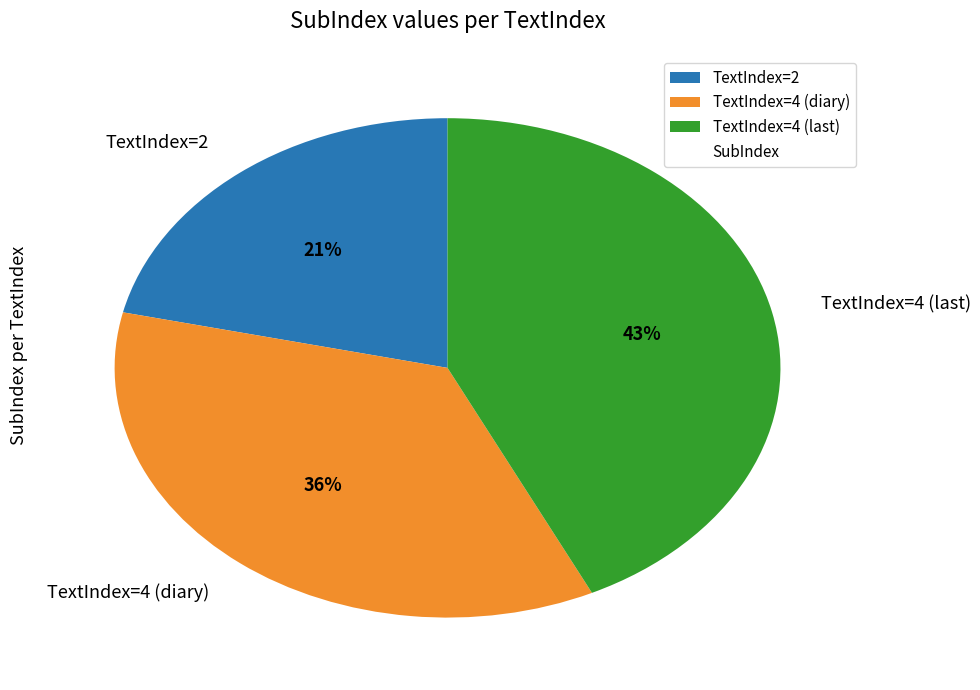

Which category has the biggest portion of the pie?

TextIndex=4 (last)